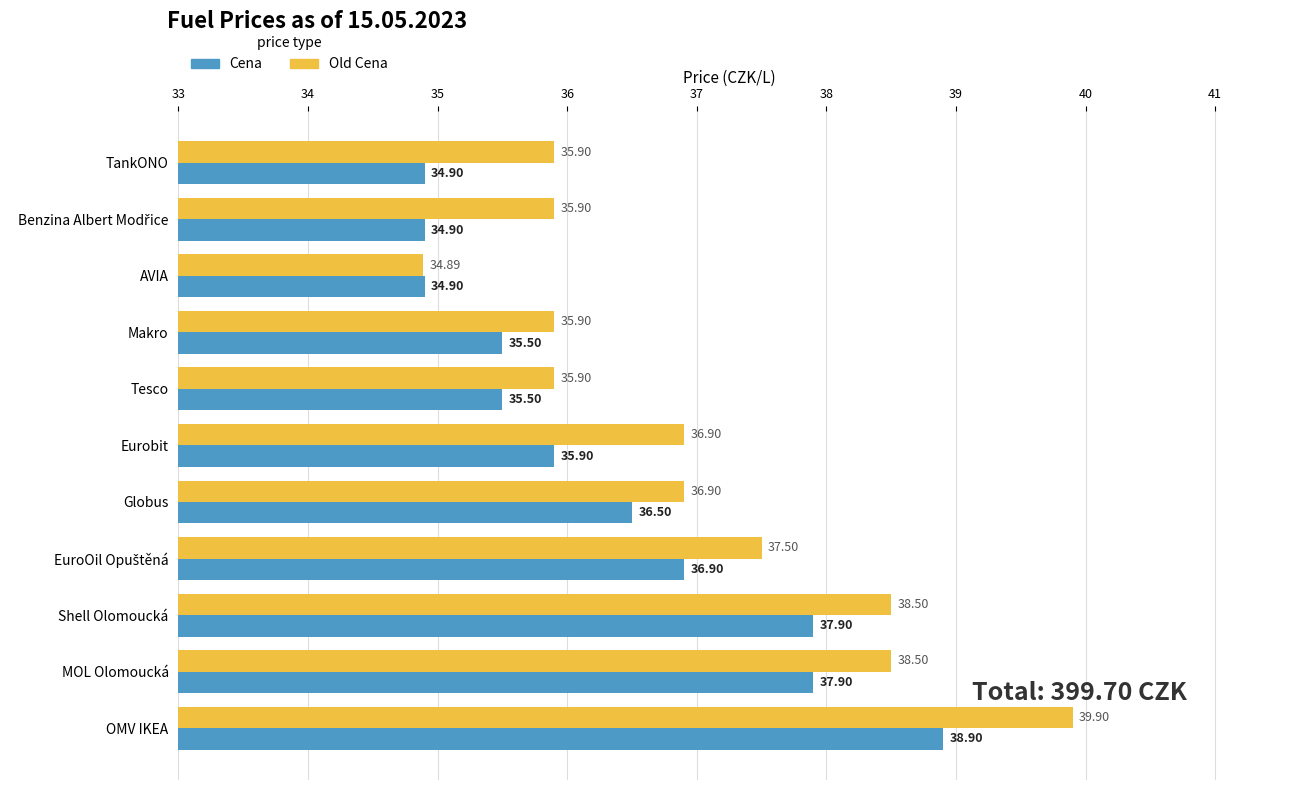

Which series has the largest range (max minus min)?

Old Cena